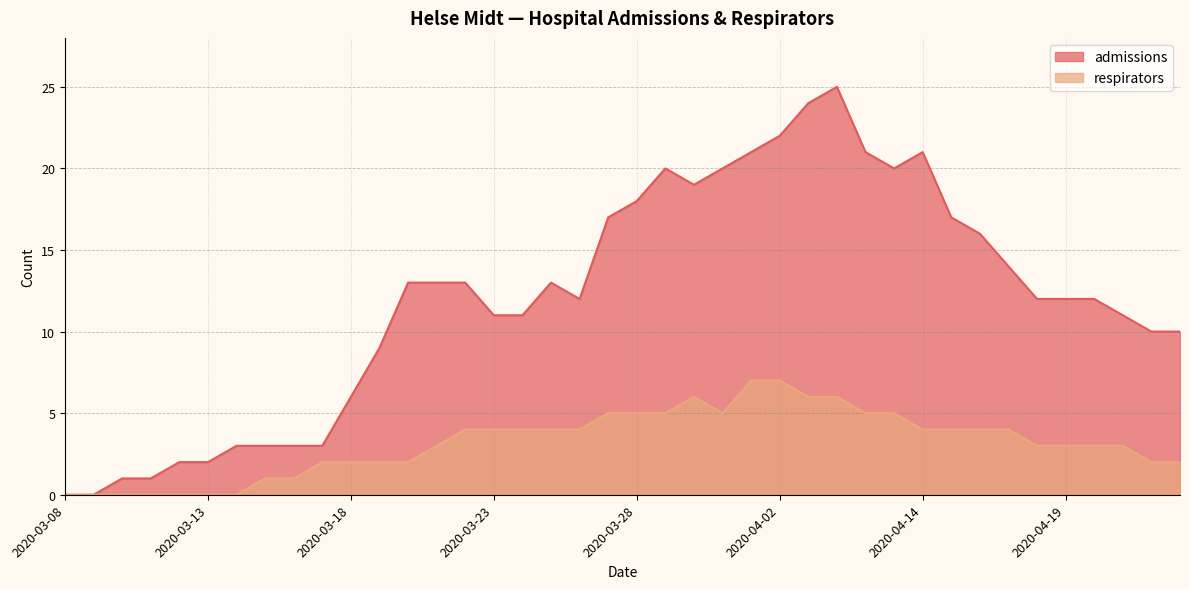

Which series changed the most between 2020-03-15 and 2020-03-28?

admissions